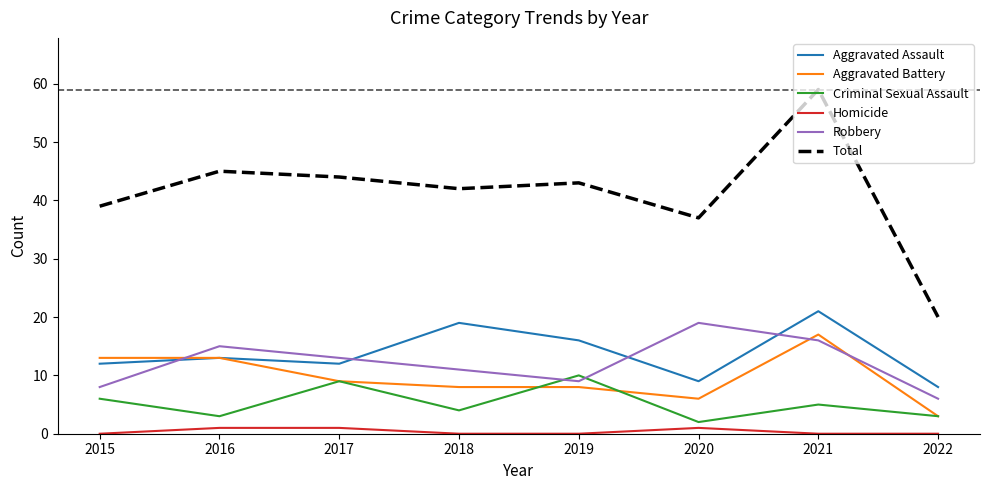

Rank the series at 2020 from highest to lowest value.

Total, Robbery, Aggravated Assault, Aggravated Battery, Criminal Sexual Assault, Homicide